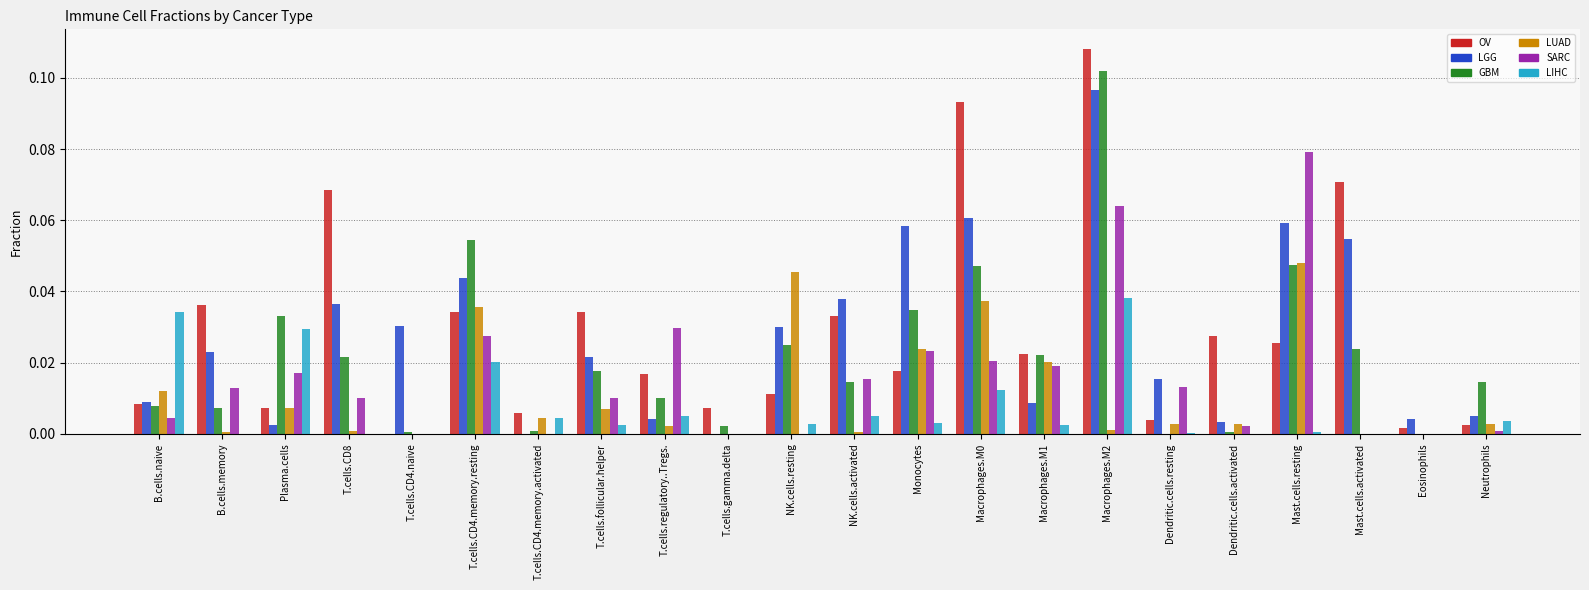

At which category does the chart reach its peak across all series?

Macrophages.M2